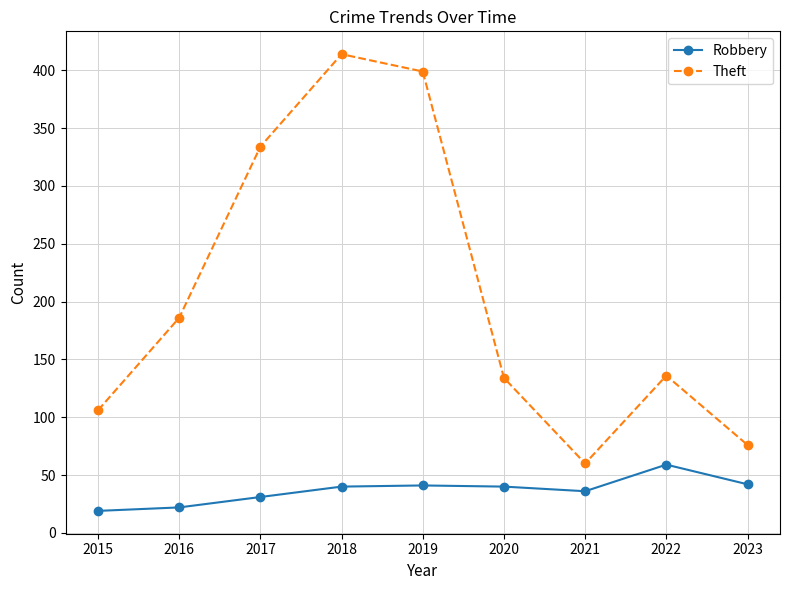

What is the value of the Robbery point at the 4th from the left?

40